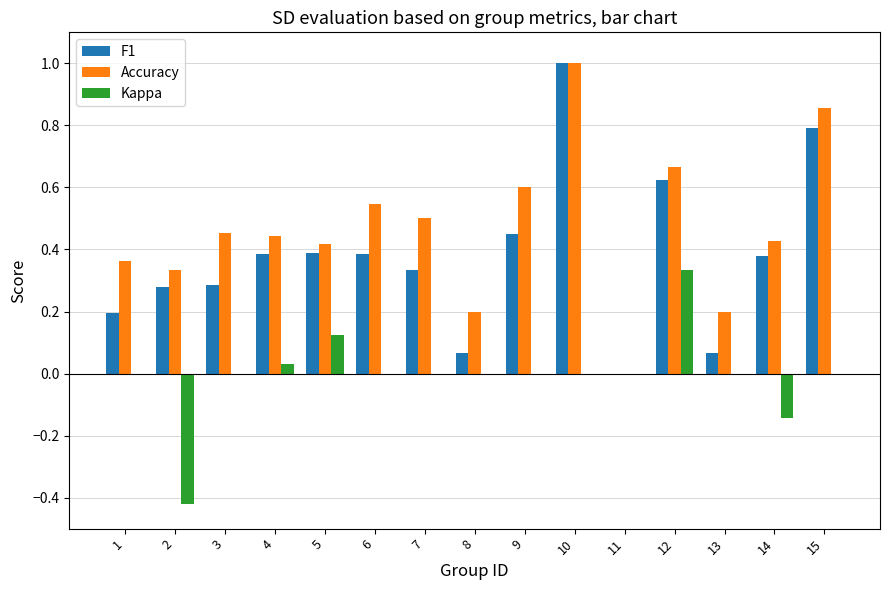

The F1 series shows 1.1 at 12. True or false?

False